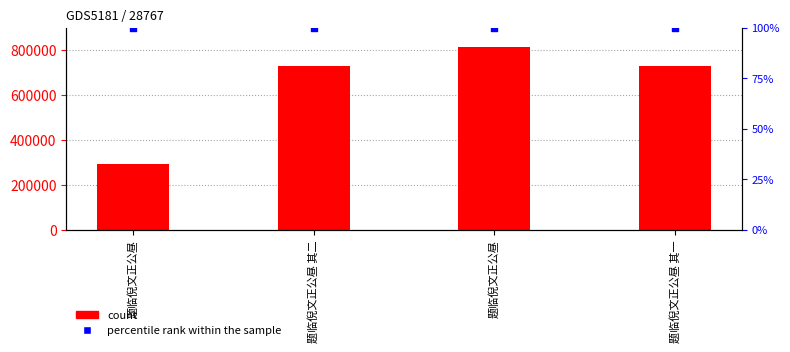

What are all the series names shown in the legend?

count, percentile rank within the sample